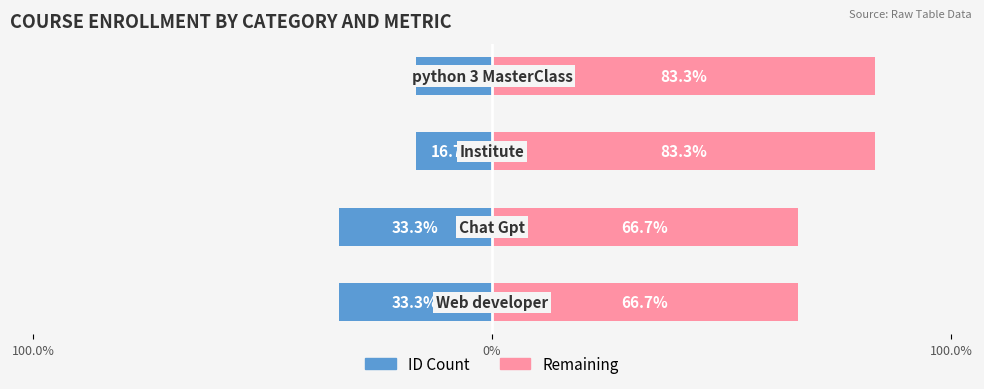

Is it true that ID Count equals -6.3 at 3?

False